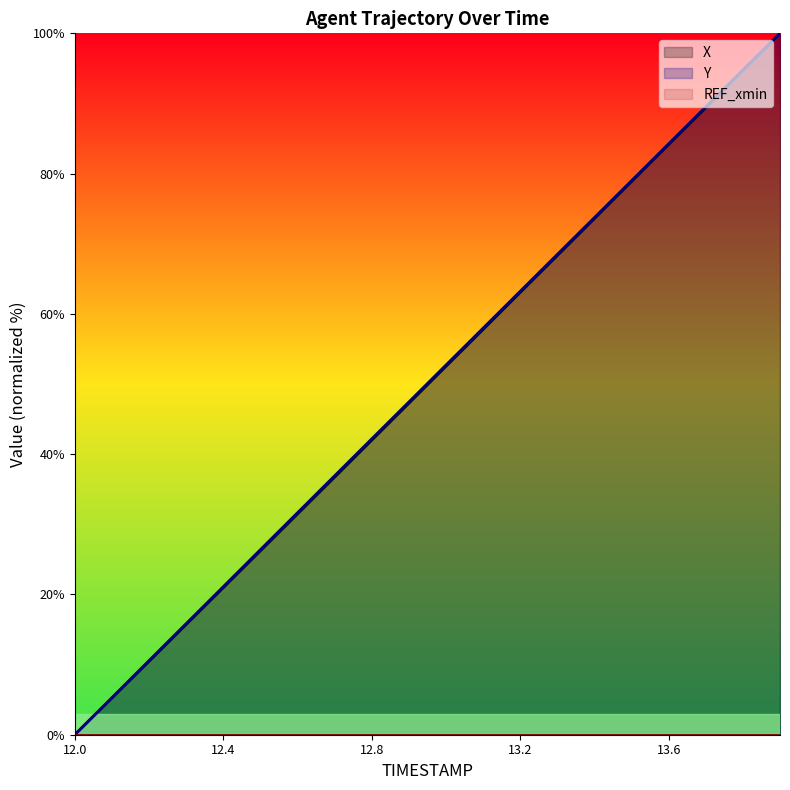

At how many categories does at least one series exceed 41?

12